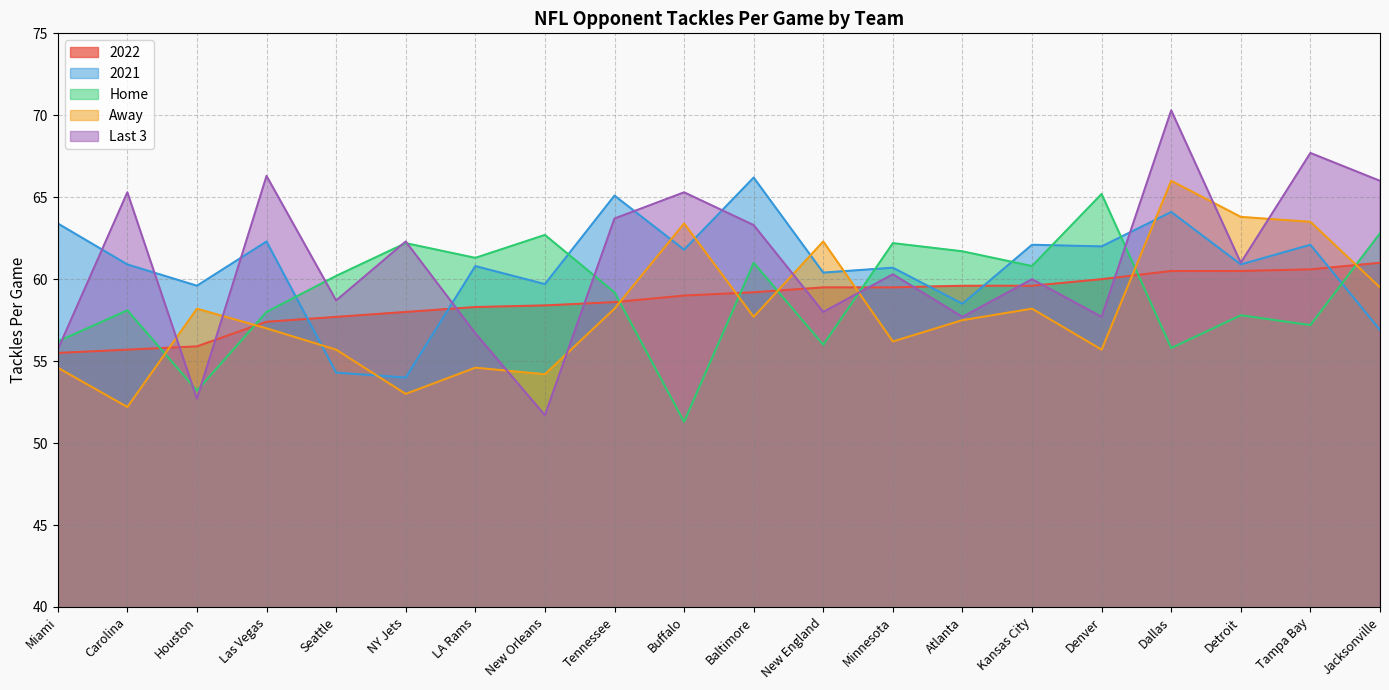

How many intersections are there between Away and 2021?

7